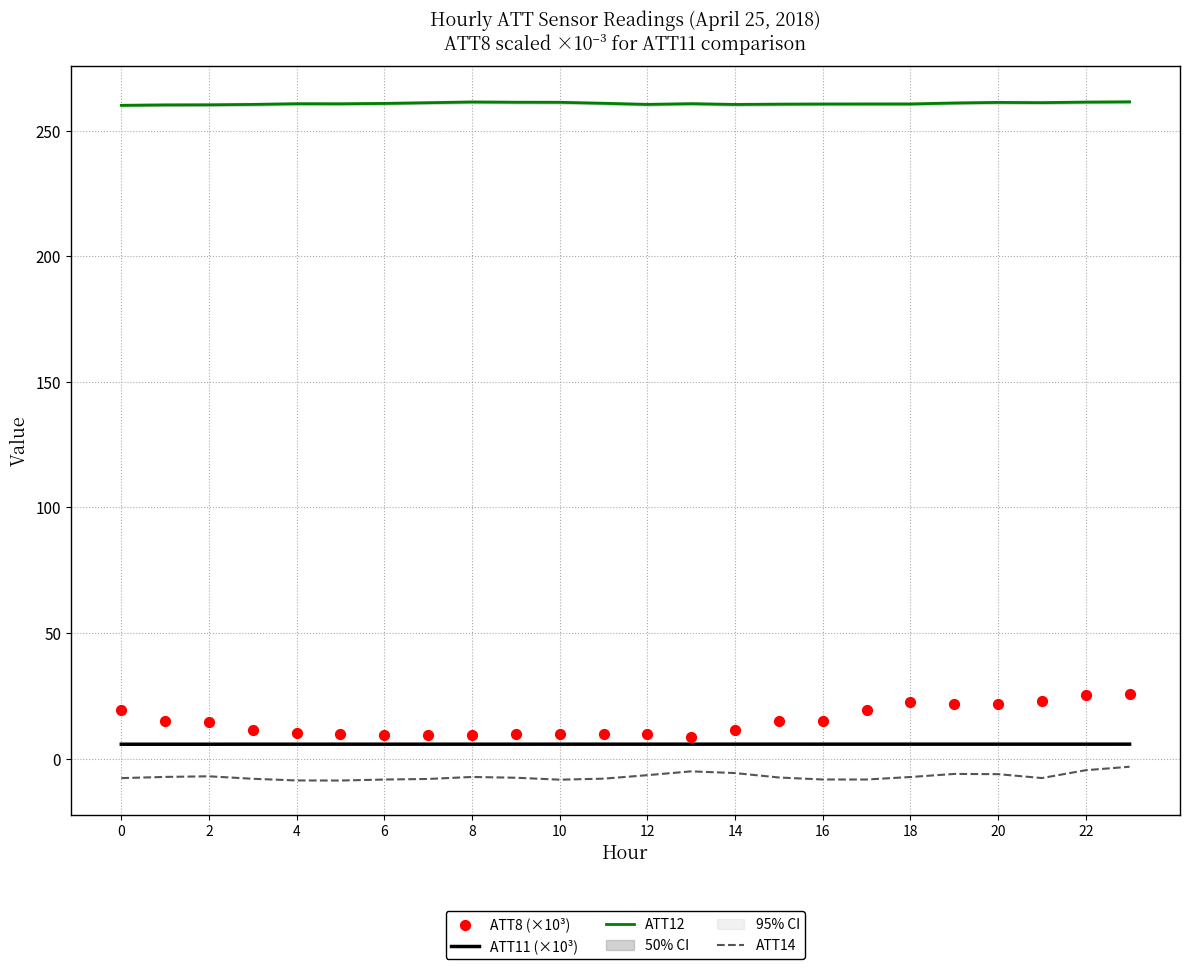

At how many categories does at least one series exceed 221?

24